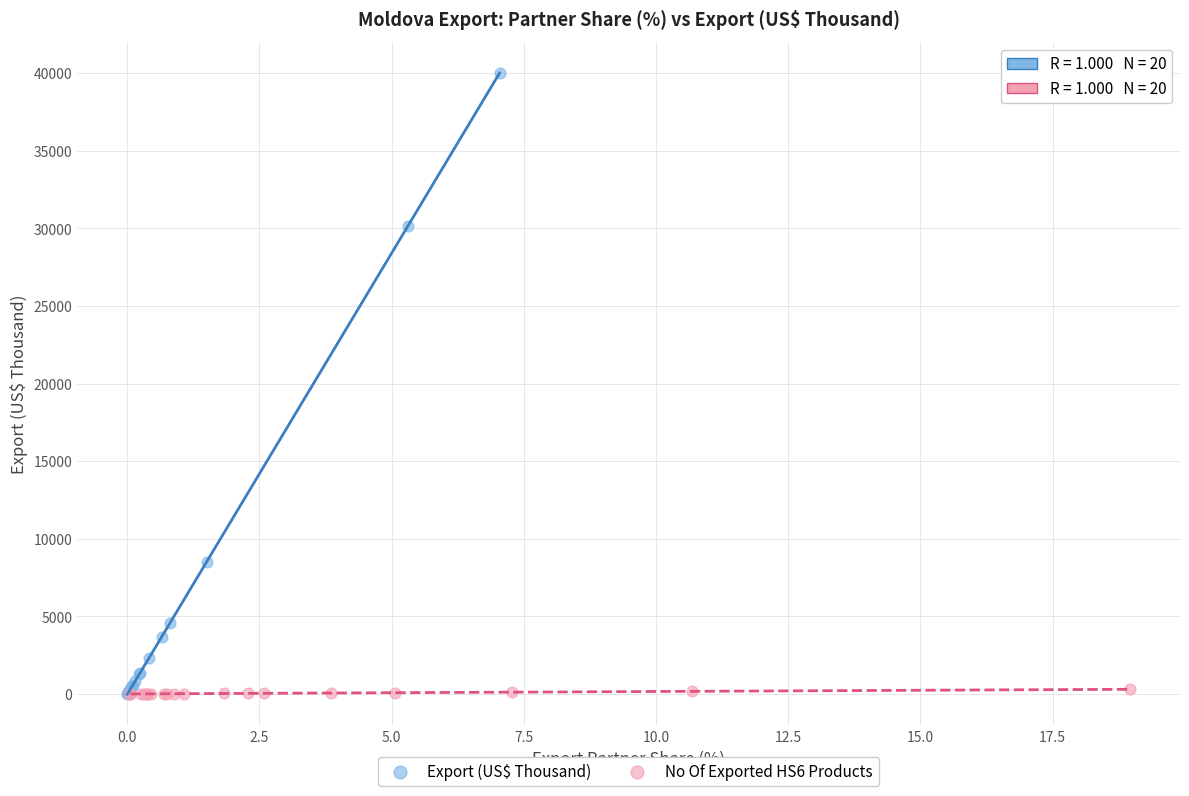

Which series reaches the maximum Y coordinate?

Export (US$ Thousand)